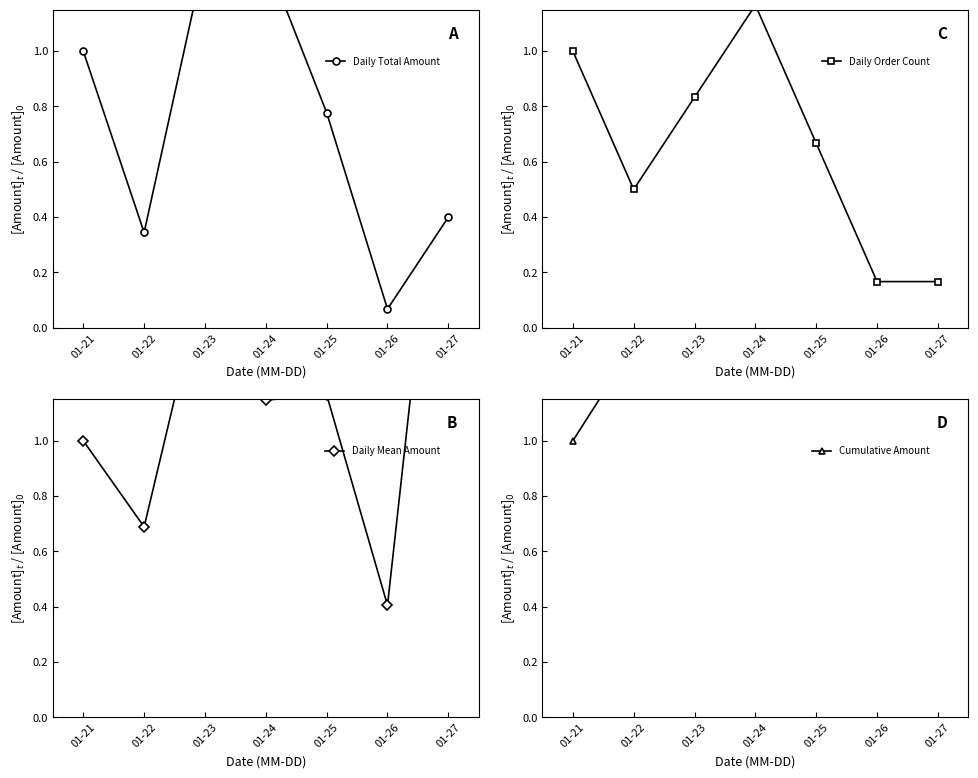

Reading right to left, list all the values displayed in this chart.

Daily Total Amount: 0.4	0.1	0.8	1.3	1.3	0.3	1.0
Daily Order Count: 0.2	0.2	0.7	1.2	0.8	0.5	1.0
Daily Mean Amount: 2.4	0.4	1.2	1.1	1.6	0.7	1.0
Cumulative Amount: 5.3	4.9	4.8	4.0	2.7	1.3	1.0